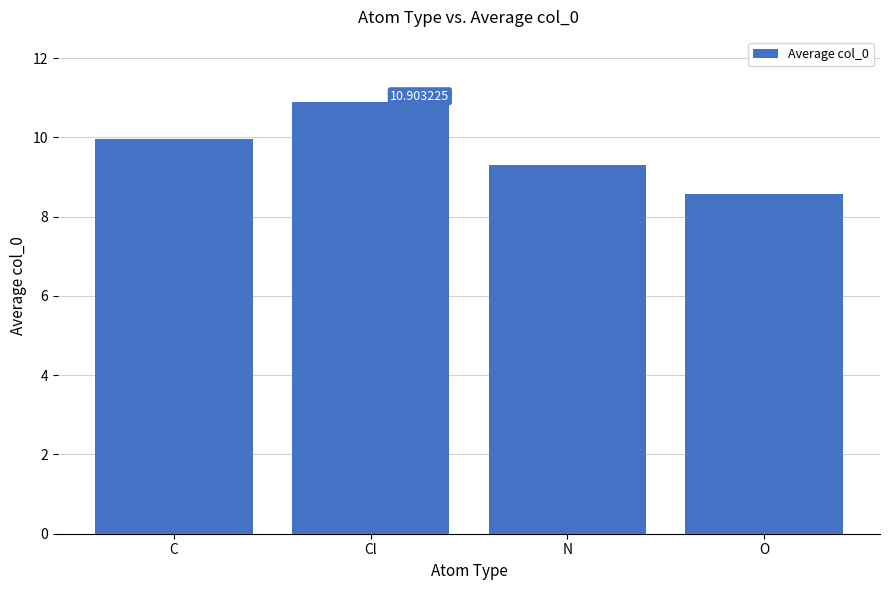

What is the value of the 3rd bar from the left?

9.3